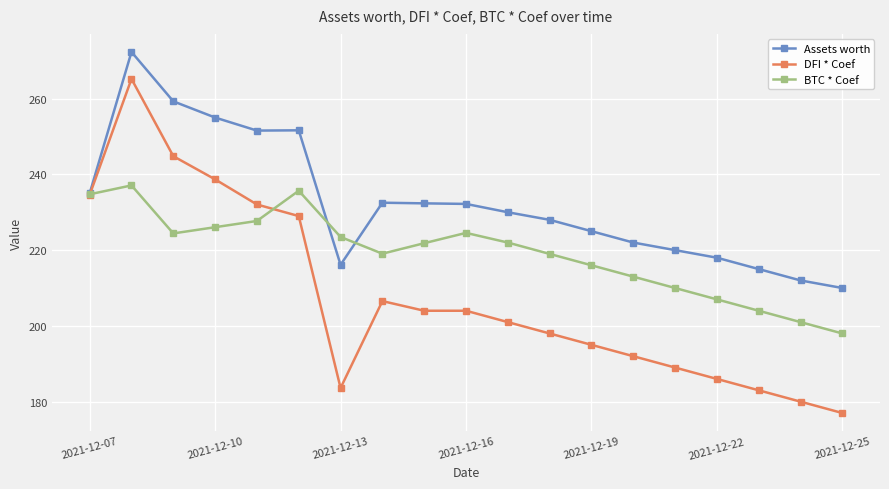

List the series in order of their overall mean, lowest first.

DFI * Coef, BTC * Coef, Assets worth